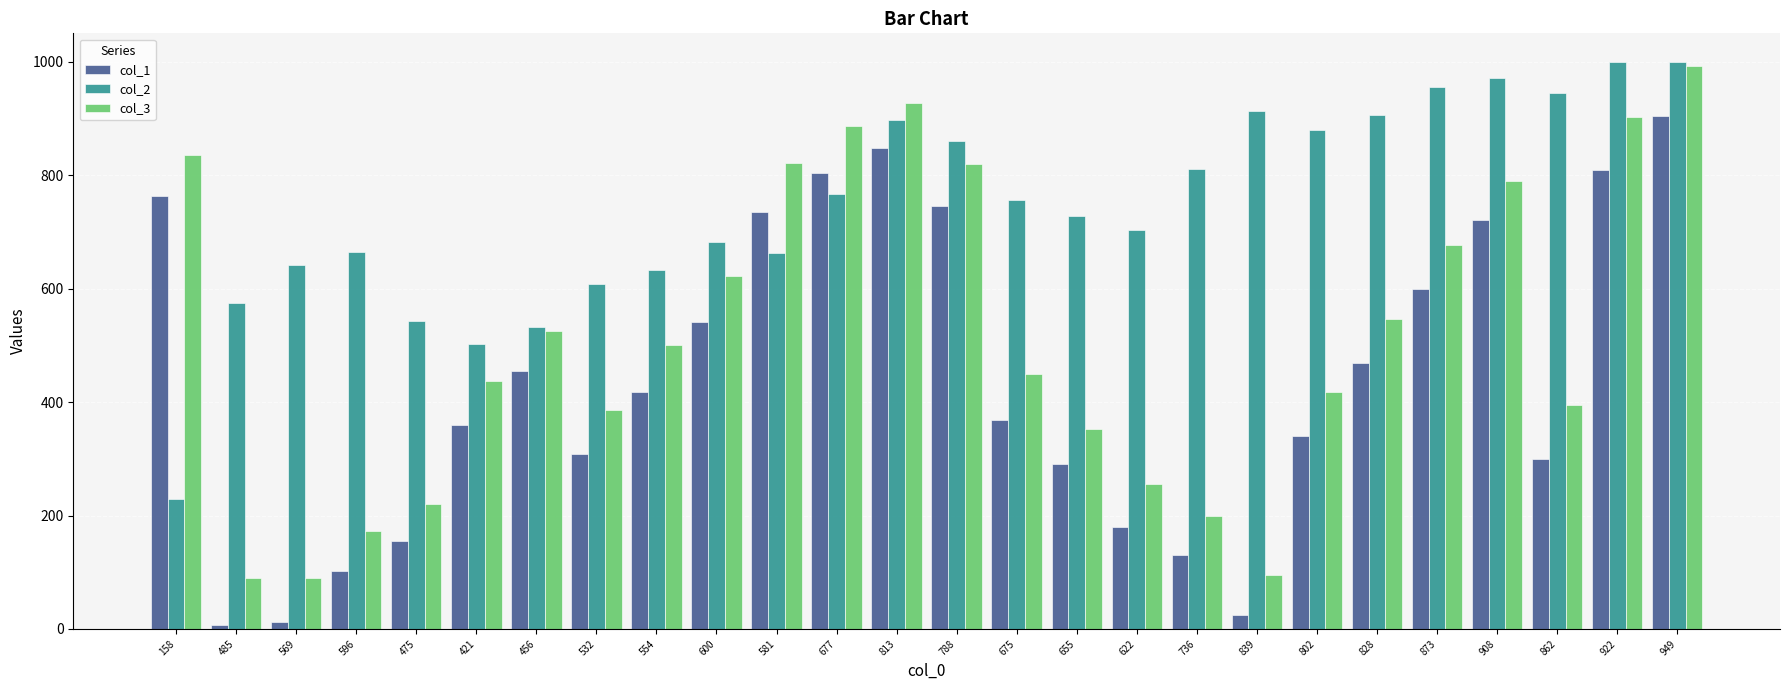

Are the bars horizontal?

No